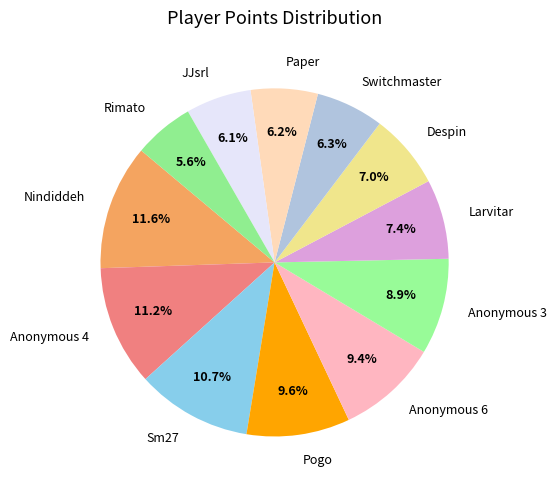

How many segments does this pie chart have?

12